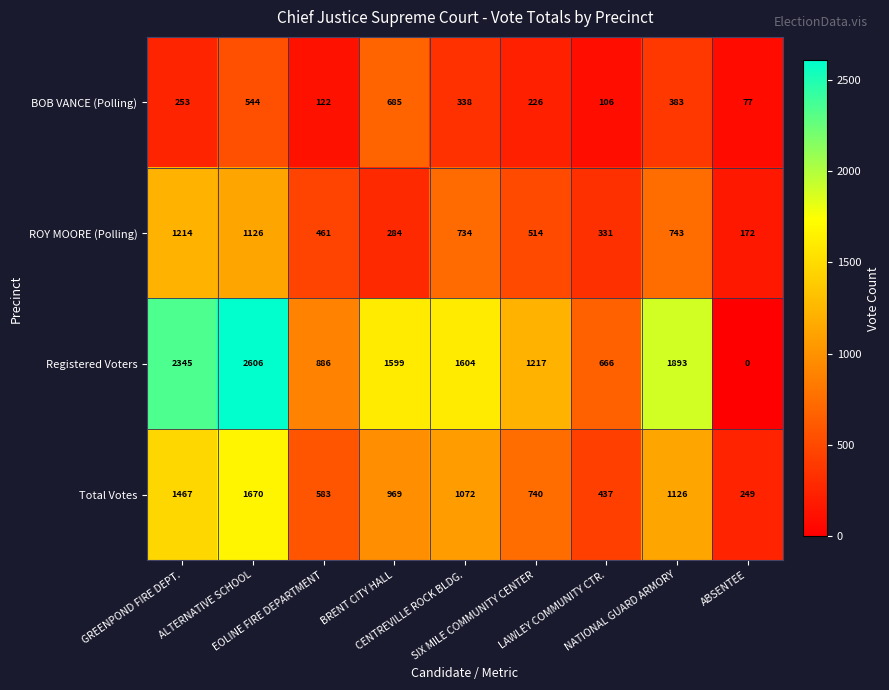

What is the total value across all series at LAWLEY COMMUNITY CTR.?

1540